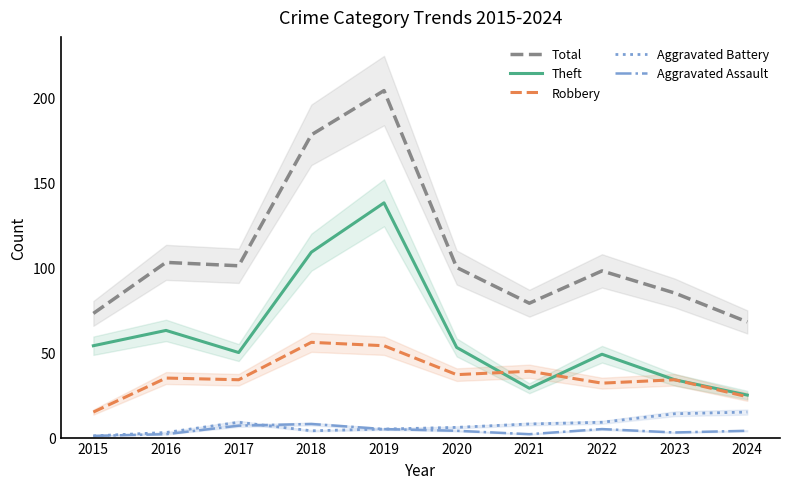

What are all the series names shown in the legend?

Total, Theft, Robbery, Aggravated Battery, Aggravated Assault